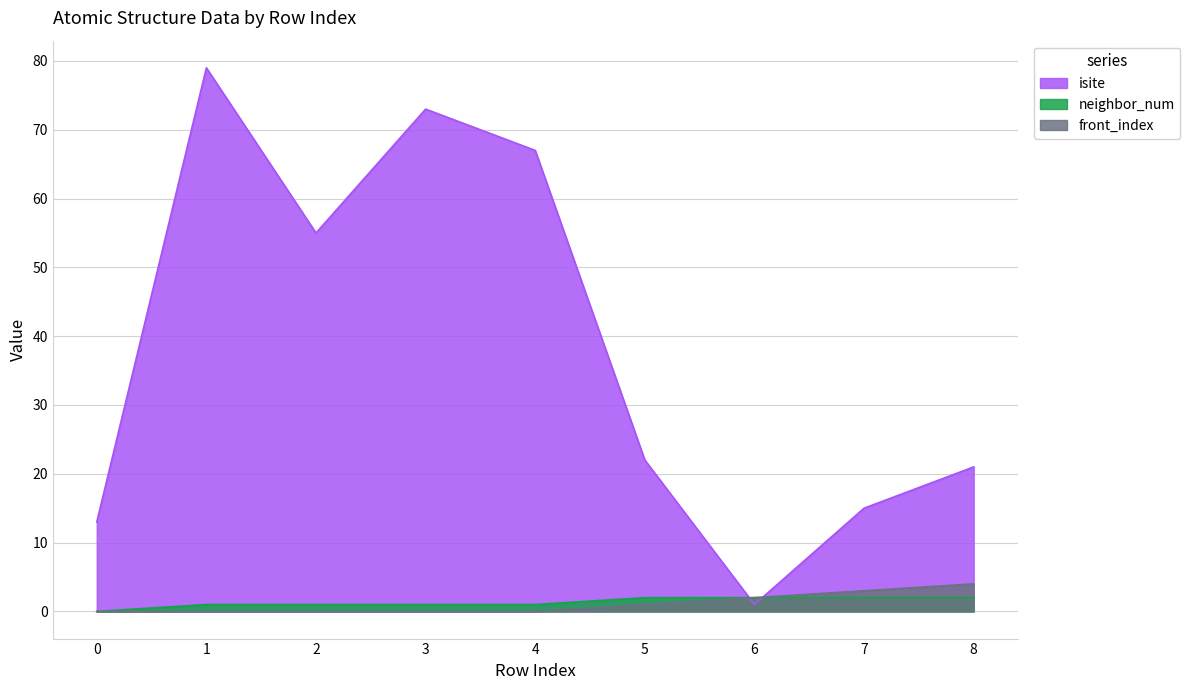

What is the difference between the highest and lowest values at 6?

1